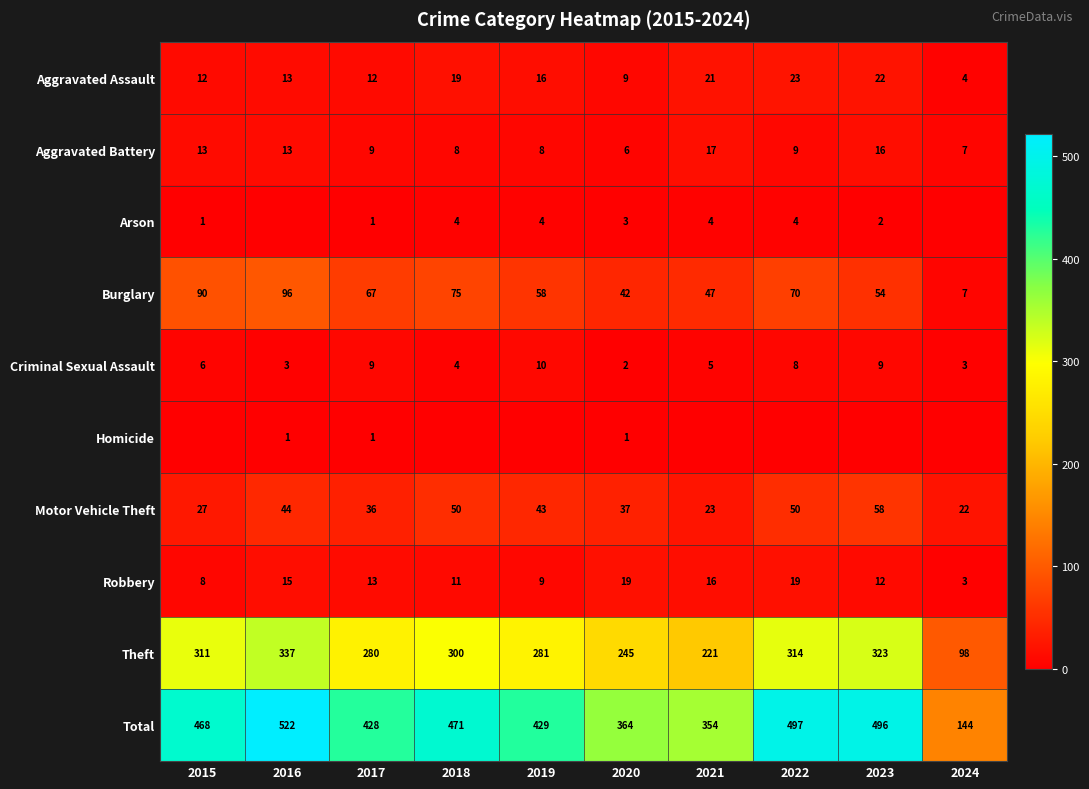

Is the value of Aggravated Assault at 2015 greater than the value of Motor Vehicle Theft at 2018?

No